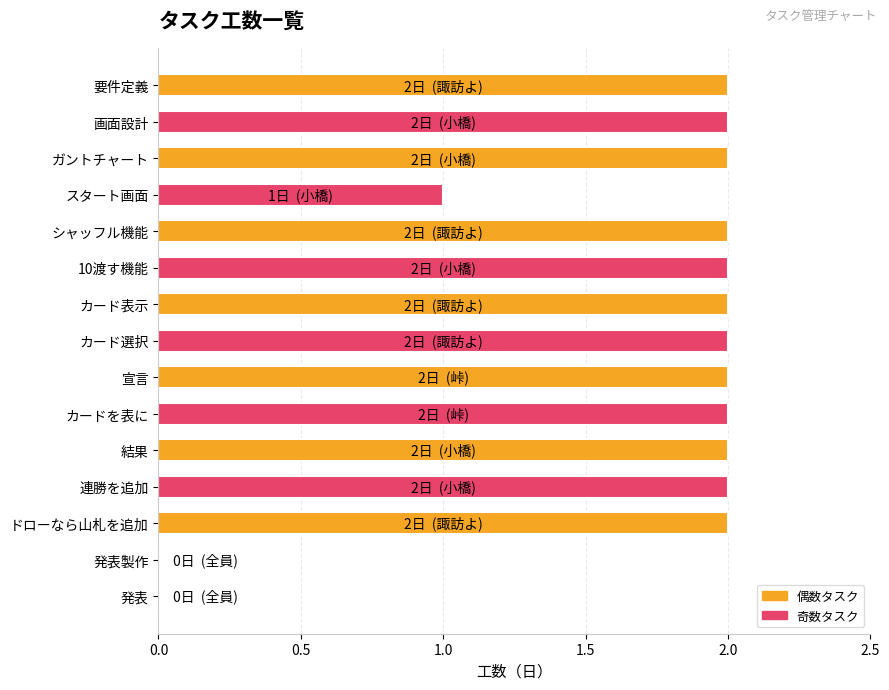

What is the sum of the values at ドローなら山札を追加 and 結果?

4